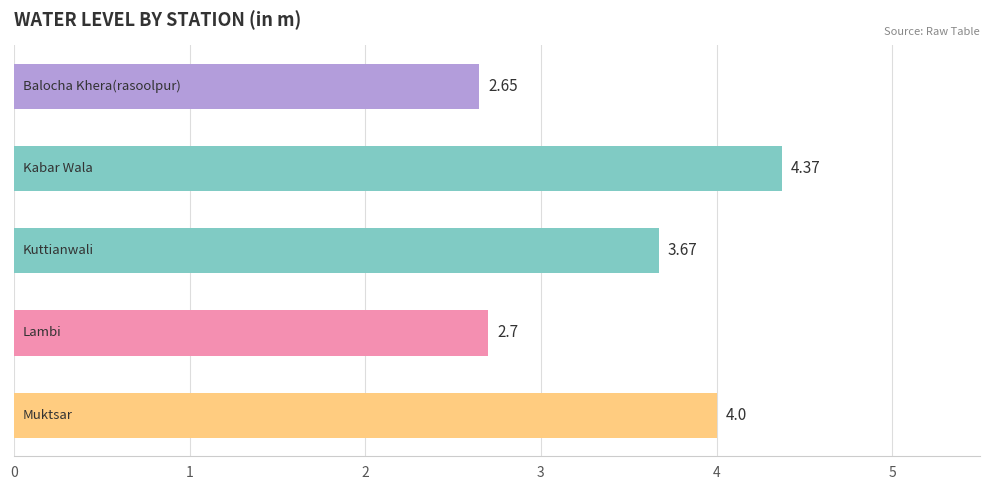

What is the sum of all values?

17.4